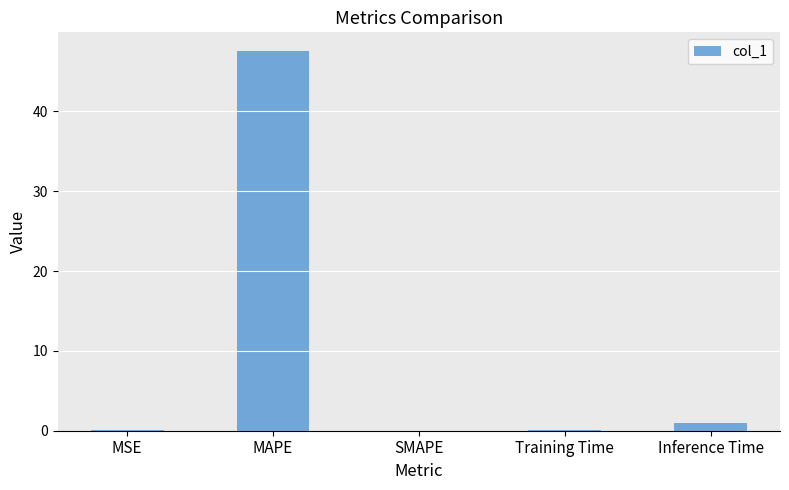

How many data points does each series have?

5